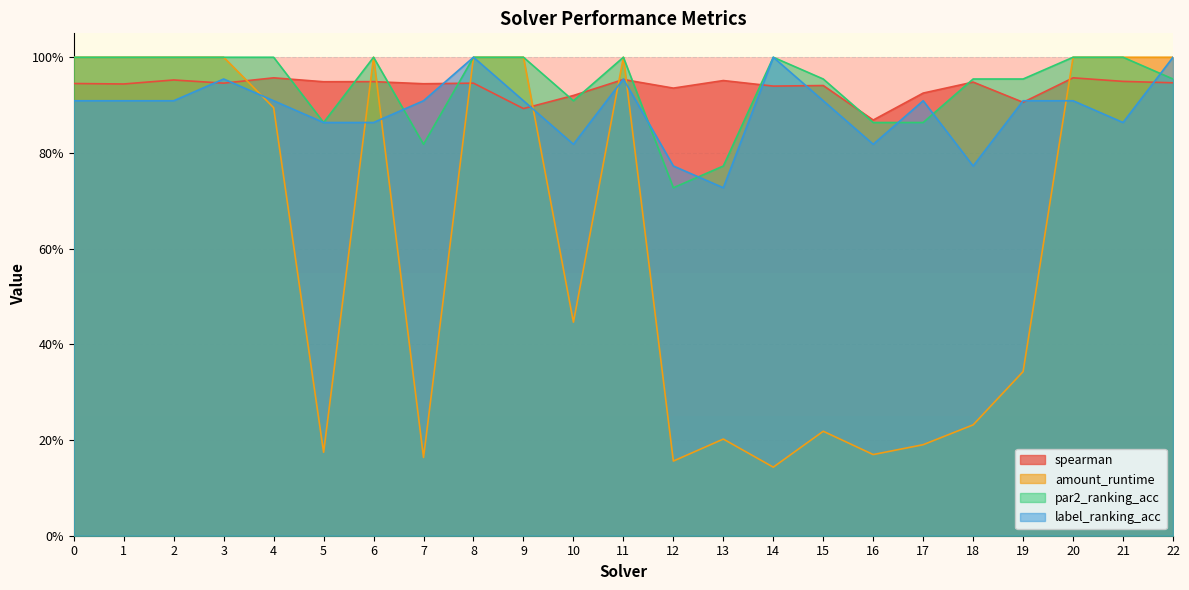

True or false: spearman has more than 0 interior local peaks.

True